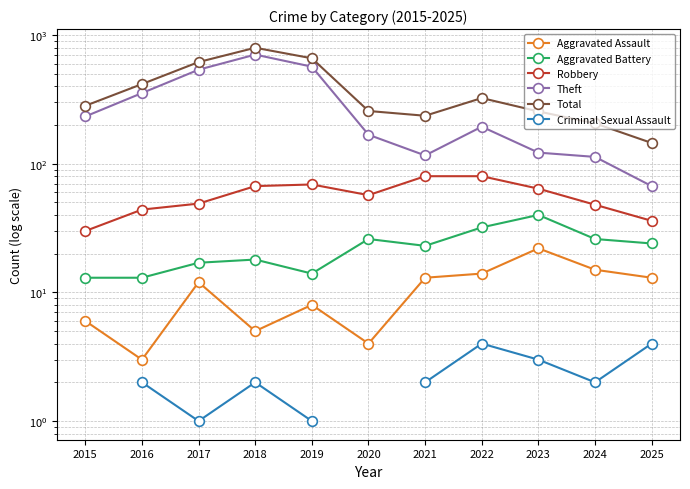

What is the sum of the Aggravated Battery values at 2019 and 2017?

31.0